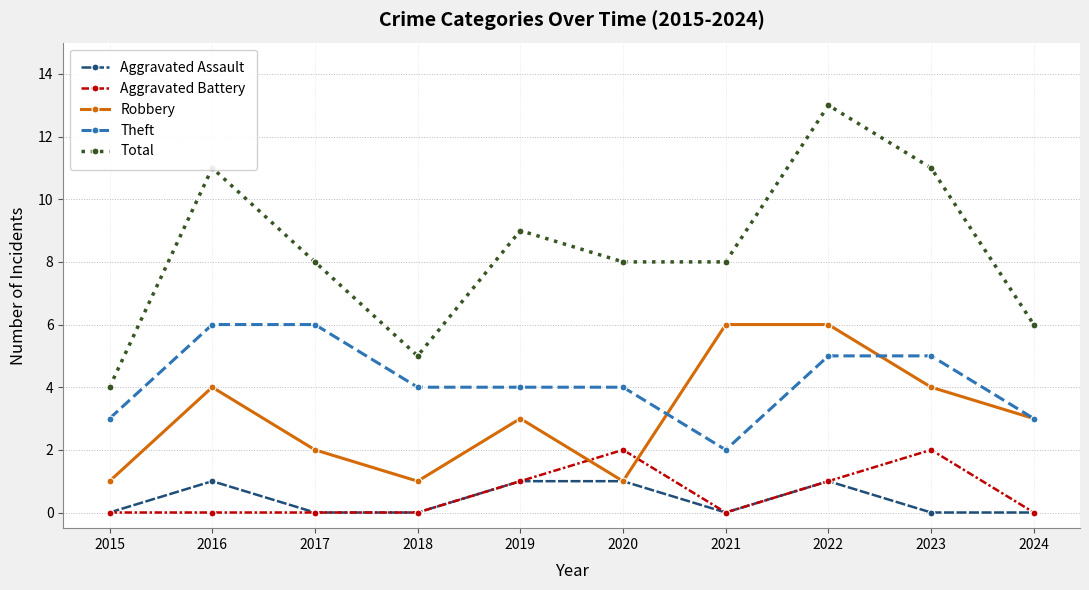

Where is the first local maximum for Aggravated Assault?

2016